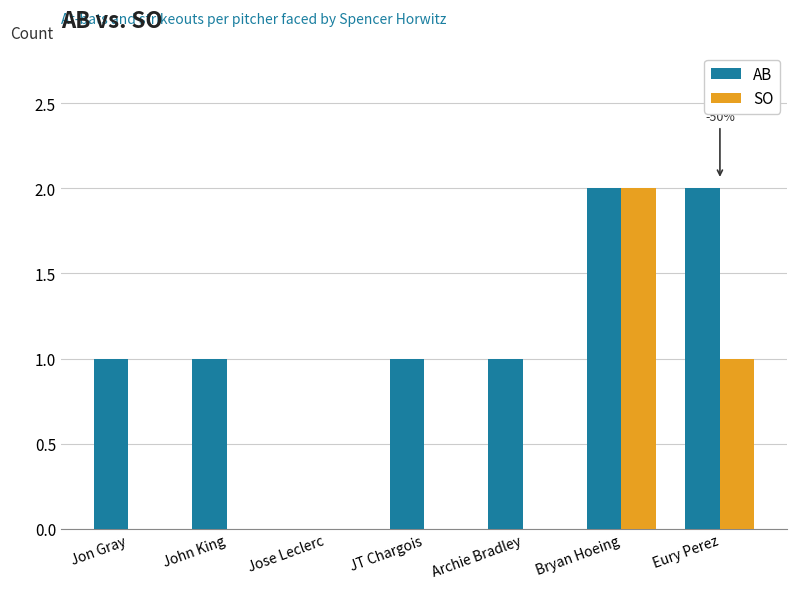

Is it true that AB equals 1 at John King?

True